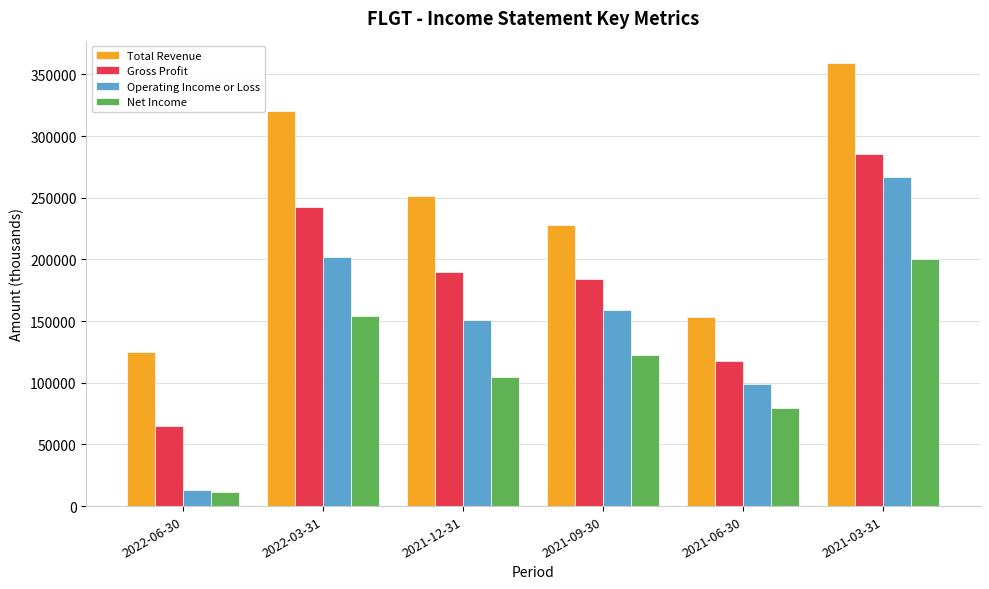

What is the label of the 4th bar from the left?

2021-09-30